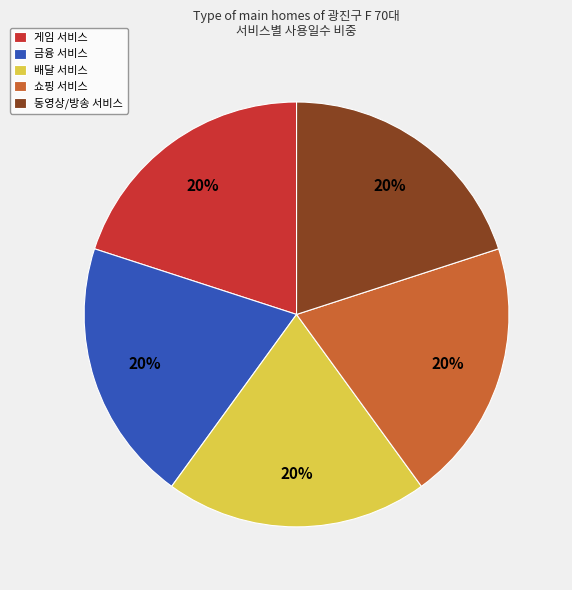

Is there a majority slice in this chart?

No